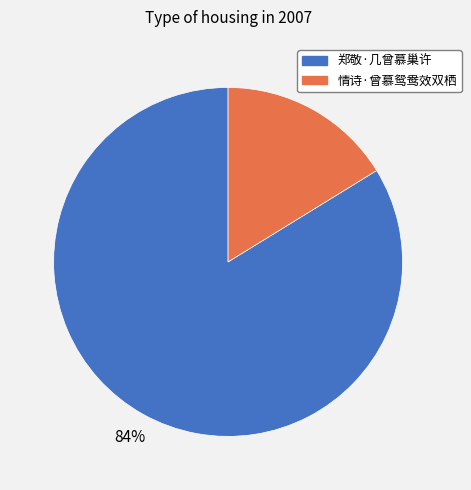

What is the smallest slice in the pie chart?

情诗·曾慕鸳鸯效双栖